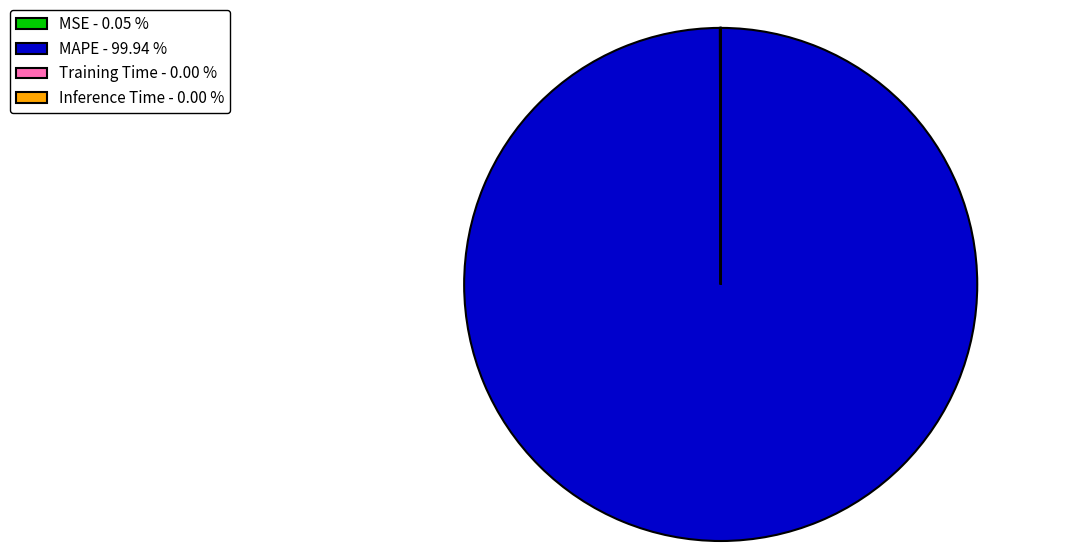

Which category has the biggest portion of the pie?

MAPE